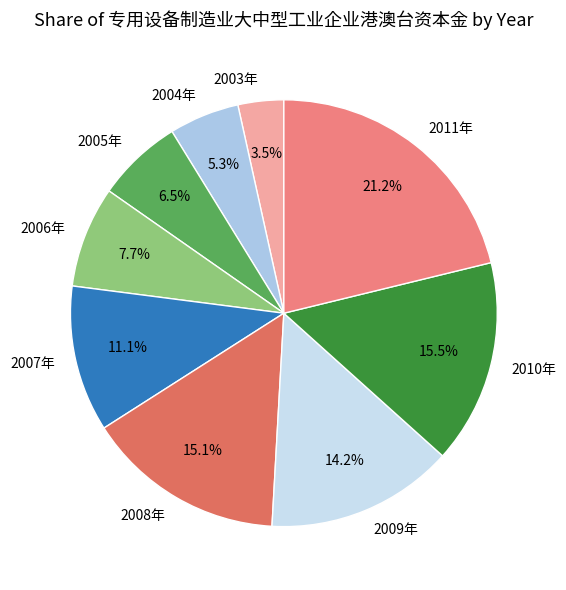

What portion of the pie excludes 2008年?

84.9%